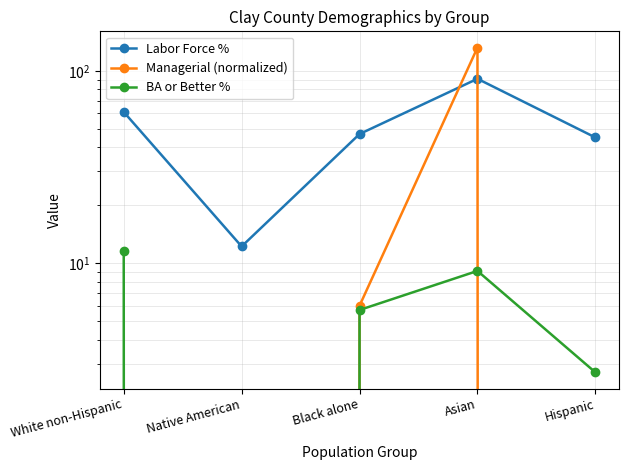

The value of Managerial (normalized) at Native American is -73.3. True or false?

False